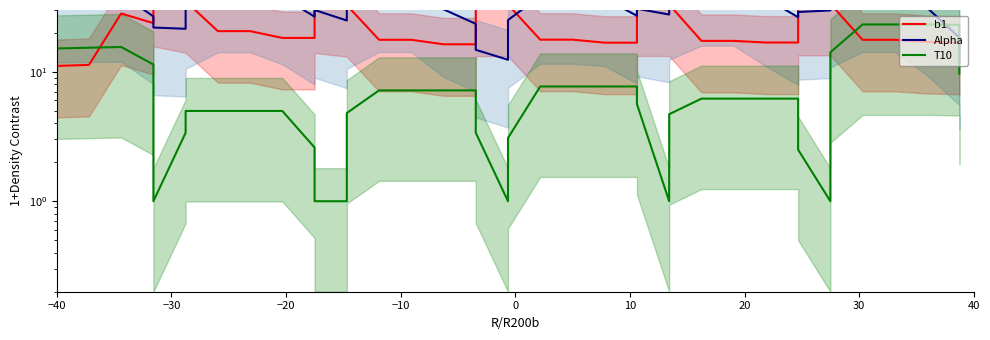

Which series has the widest spread of values?

Alpha